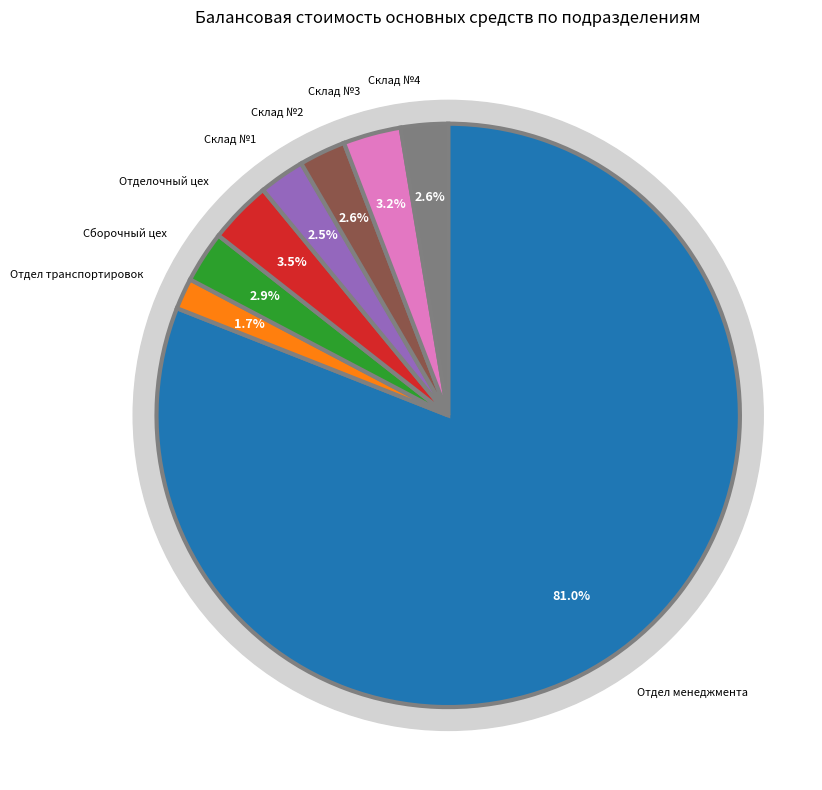

What is the smallest slice in the pie chart?

Отдел транспортировок